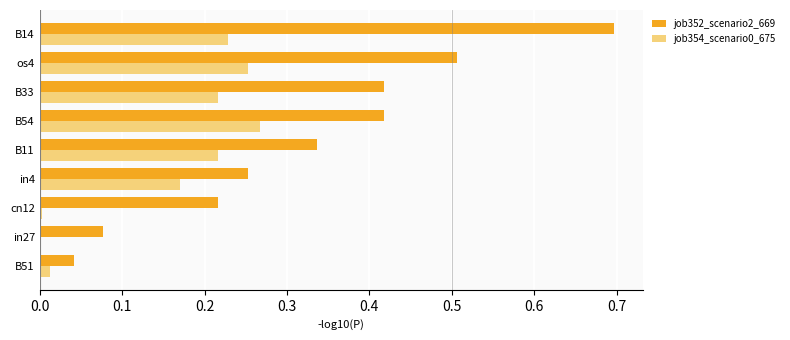

Which series changed the most between B33 and B14?

job352_scenario2_669